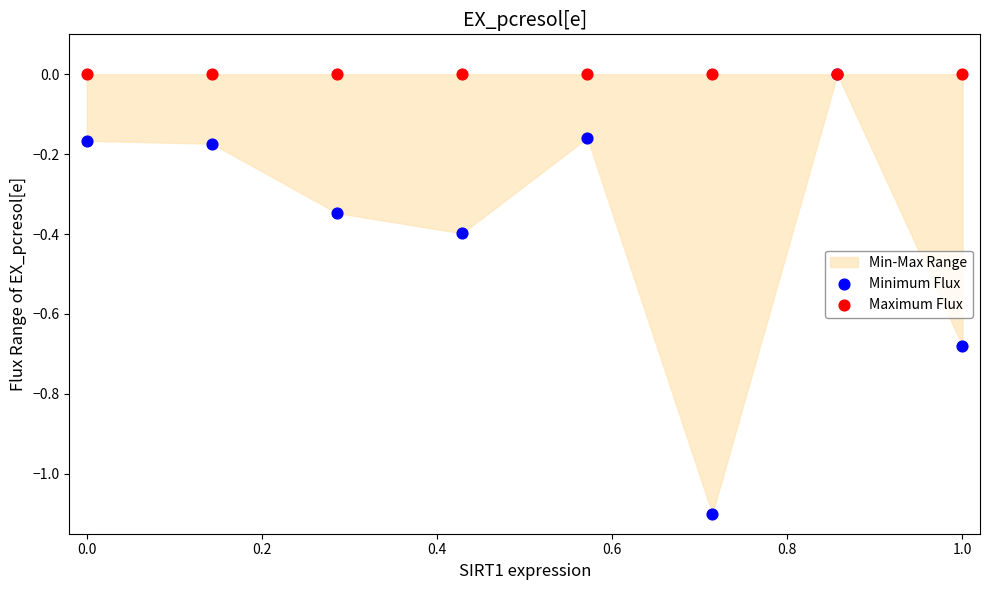

Which series has the widest spread of Y values?

Minimum Flux